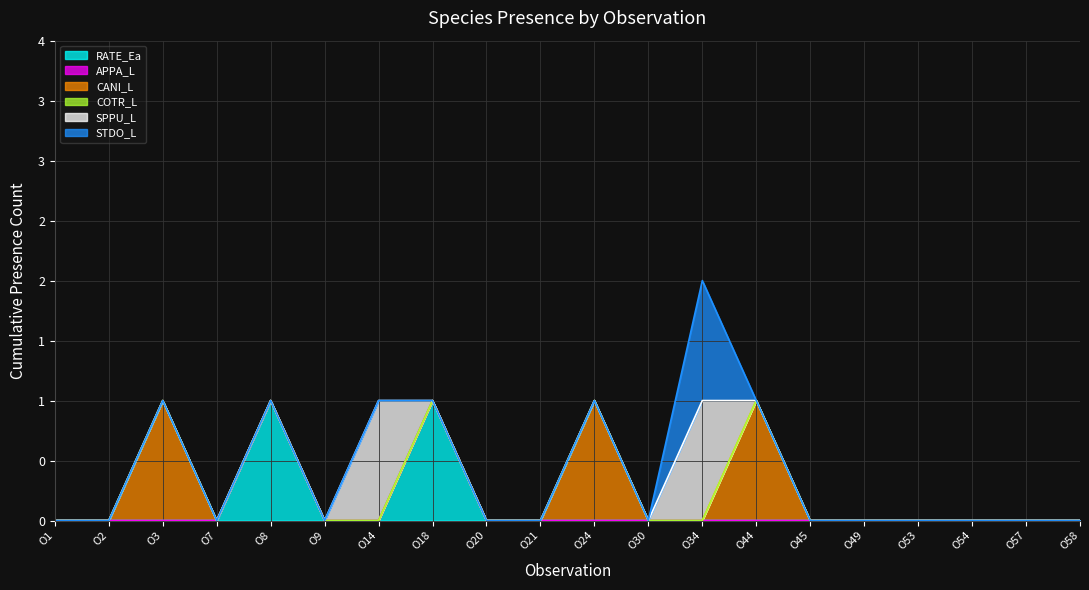

What are all the series names shown in the legend?

RATE_Ea, APPA_L, CANI_L, COTR_L, SPPU_L, STDO_L